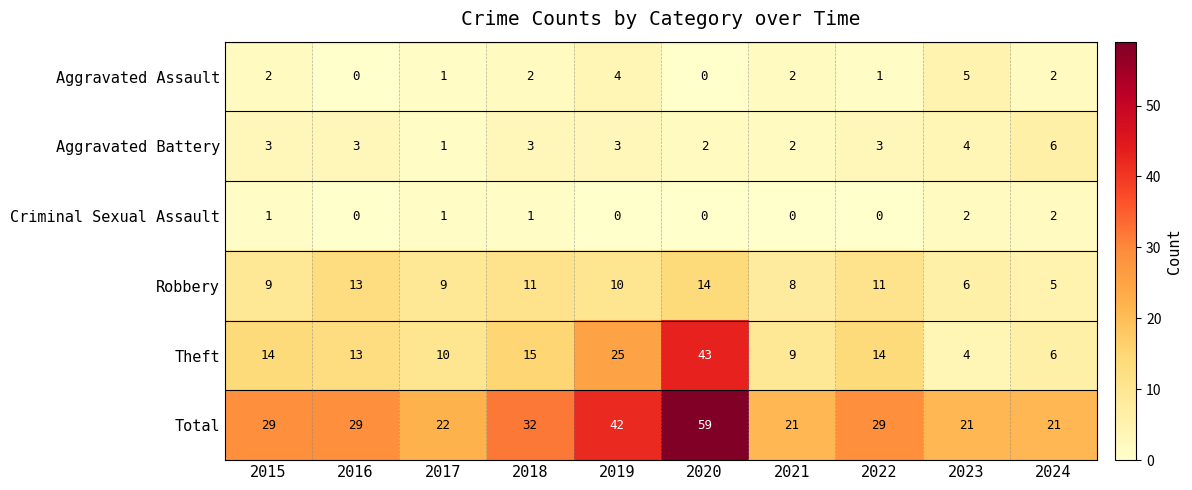

Which series has the largest total across all categories?

Total